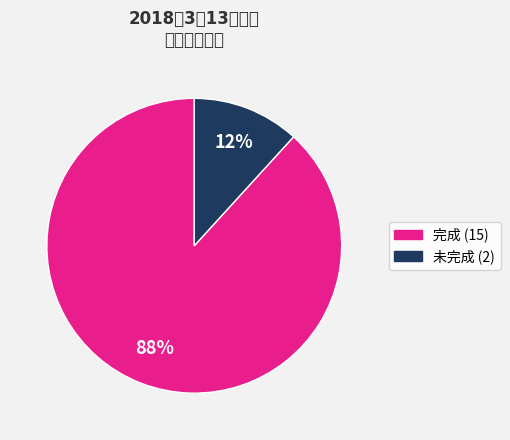

Is there any slice that represents more than half of the pie?

Yes